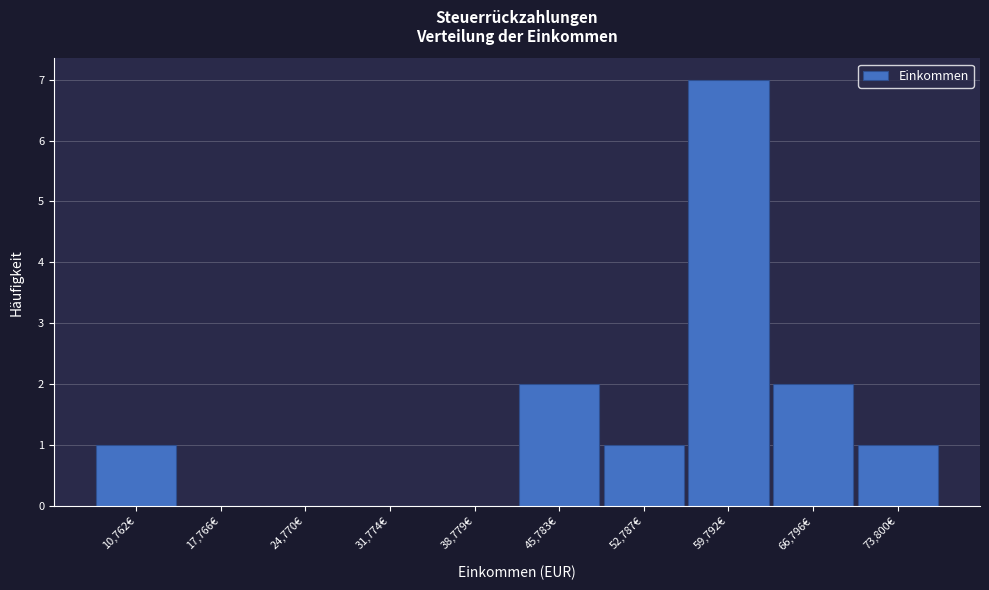

Reading left to right, extract all data points from this chart.

10,762€=1	17,766€=0	24,770€=0	31,774€=0	38,779€=0	45,783€=2	52,787€=1	59,792€=7	66,796€=2	73,800€=1